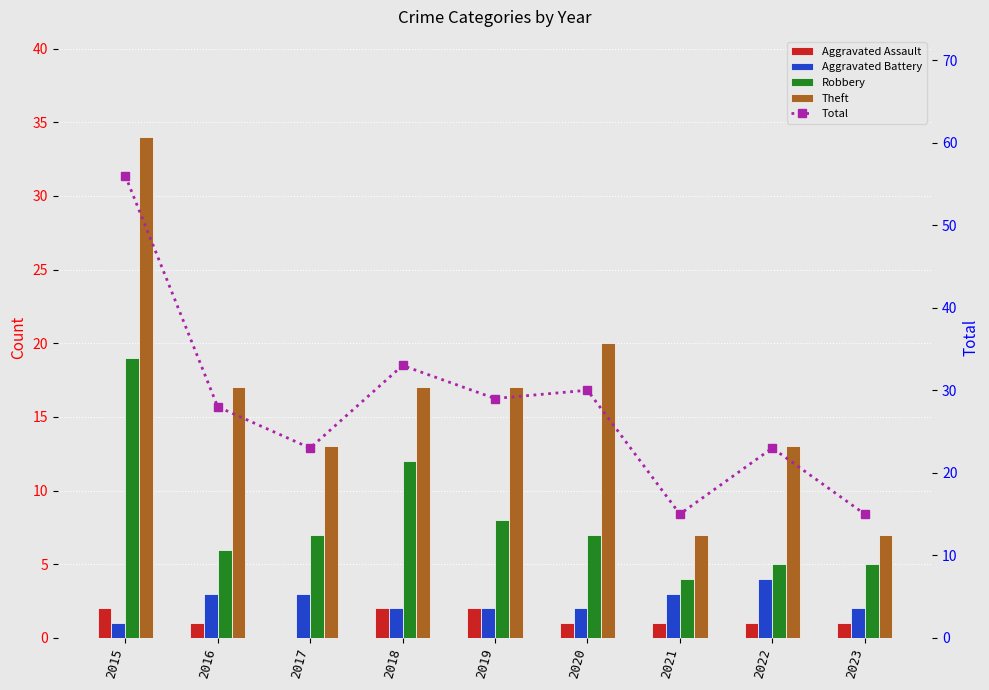

What is the difference between the Aggravated Assault values at 2020 and 2015?

1